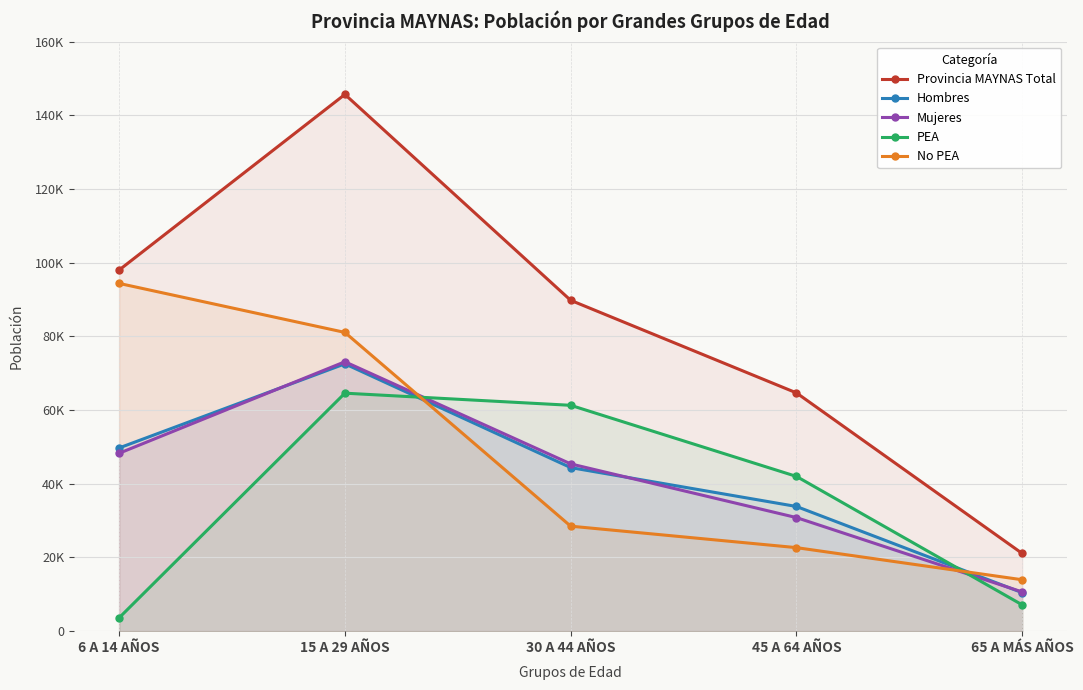

What is the minimum value for PEA?

3625